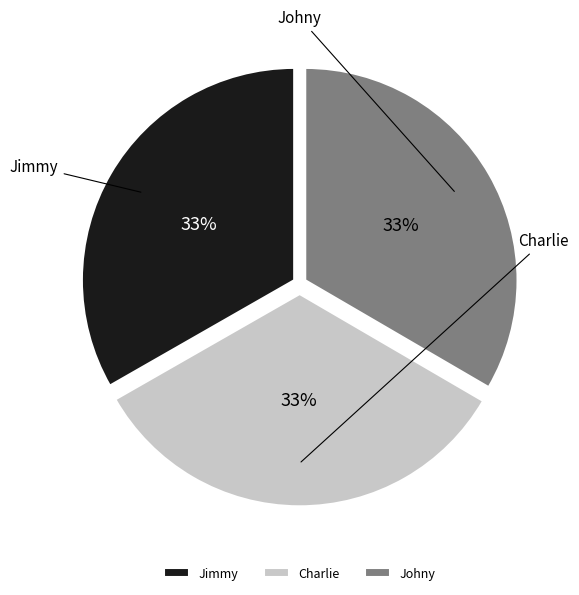

Which slice is the smallest?

Jimmy